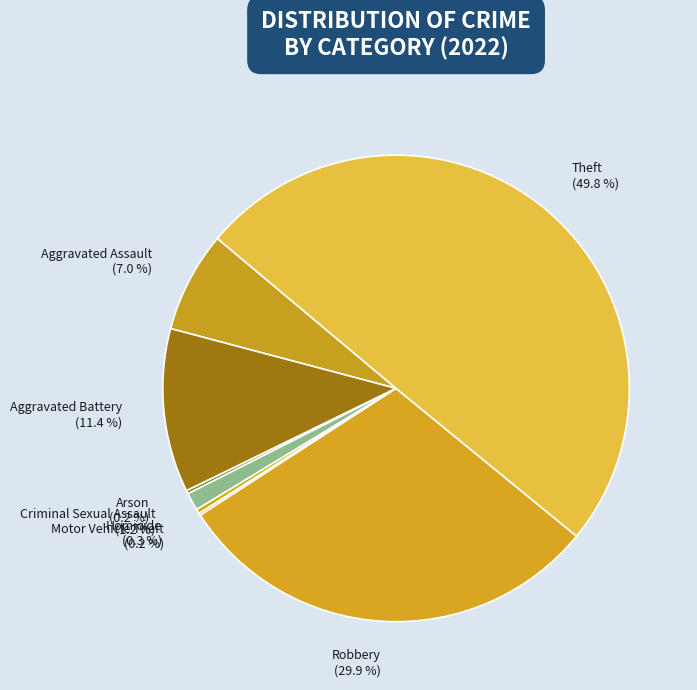

What percentage is NOT represented by Theft?

50.2%